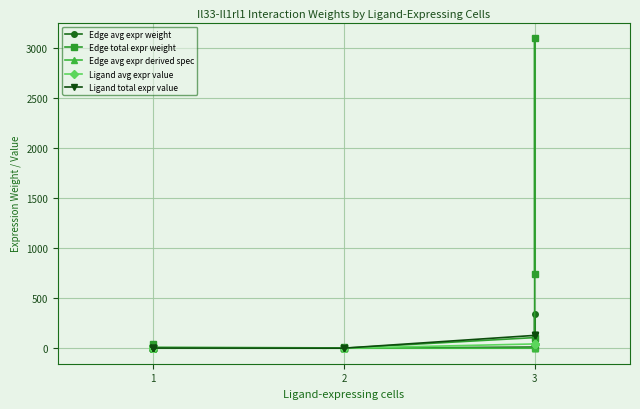

The Ligand total expr value series shows 0.2 at 1. True or false?

True